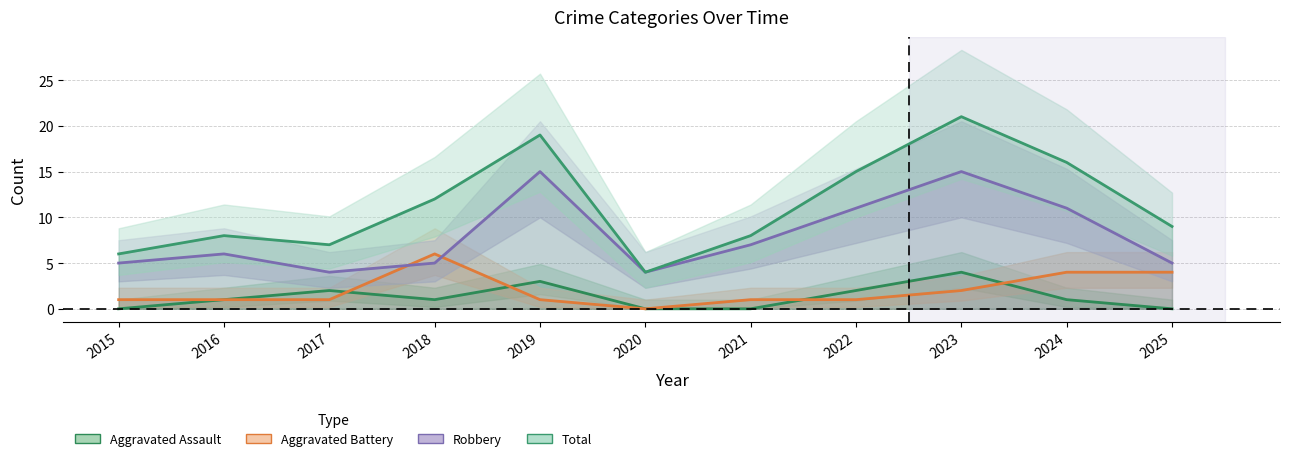

Between 2015 and 2024, which is larger?

2024